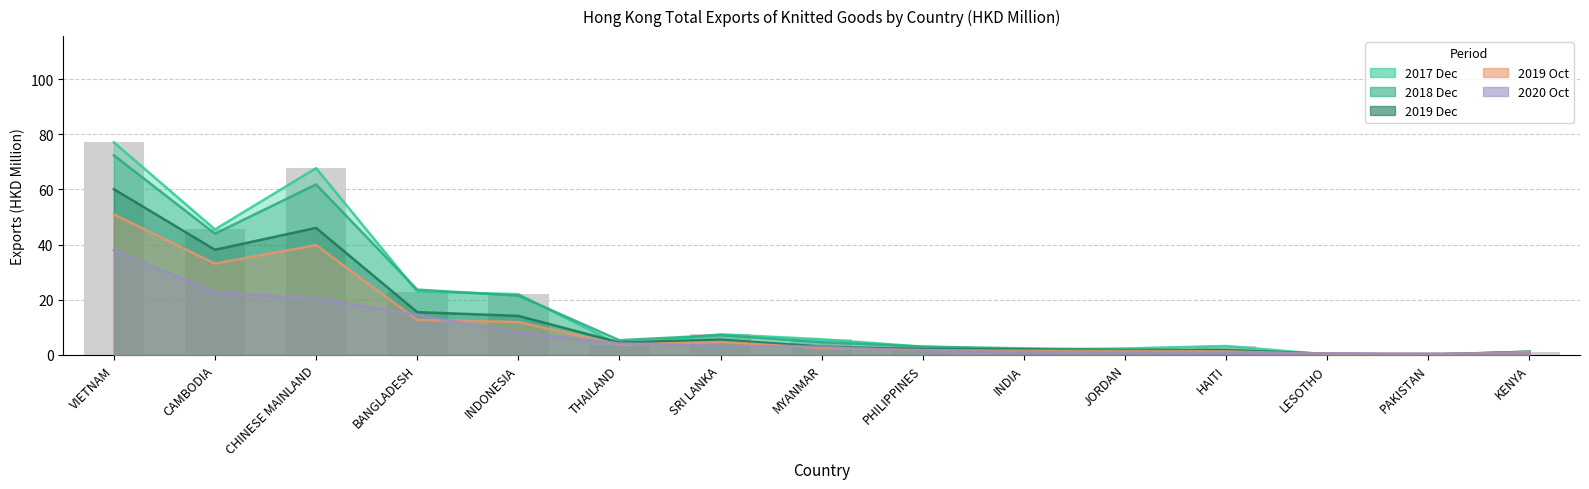

Are the bars horizontal?

No